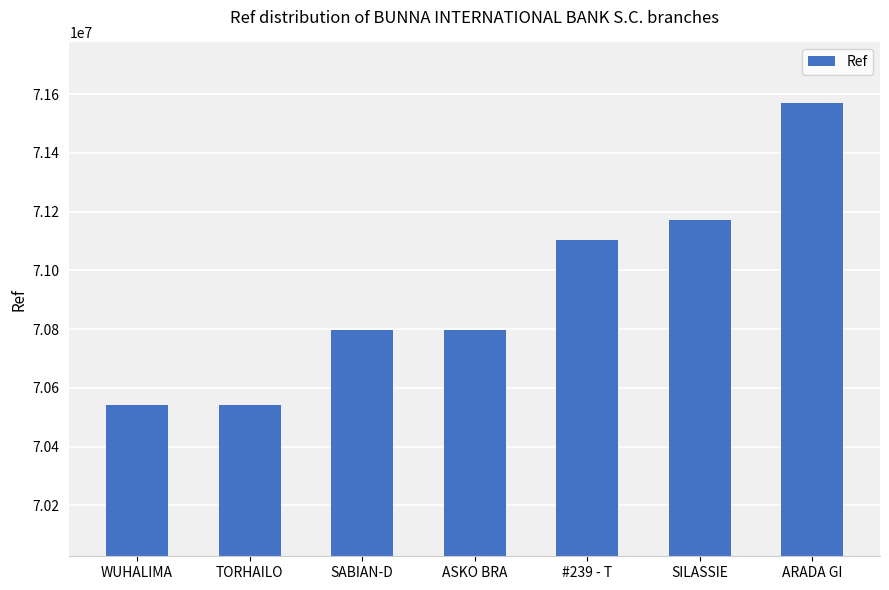

At which category does the chart reach its peak across all series?

ARADA GI